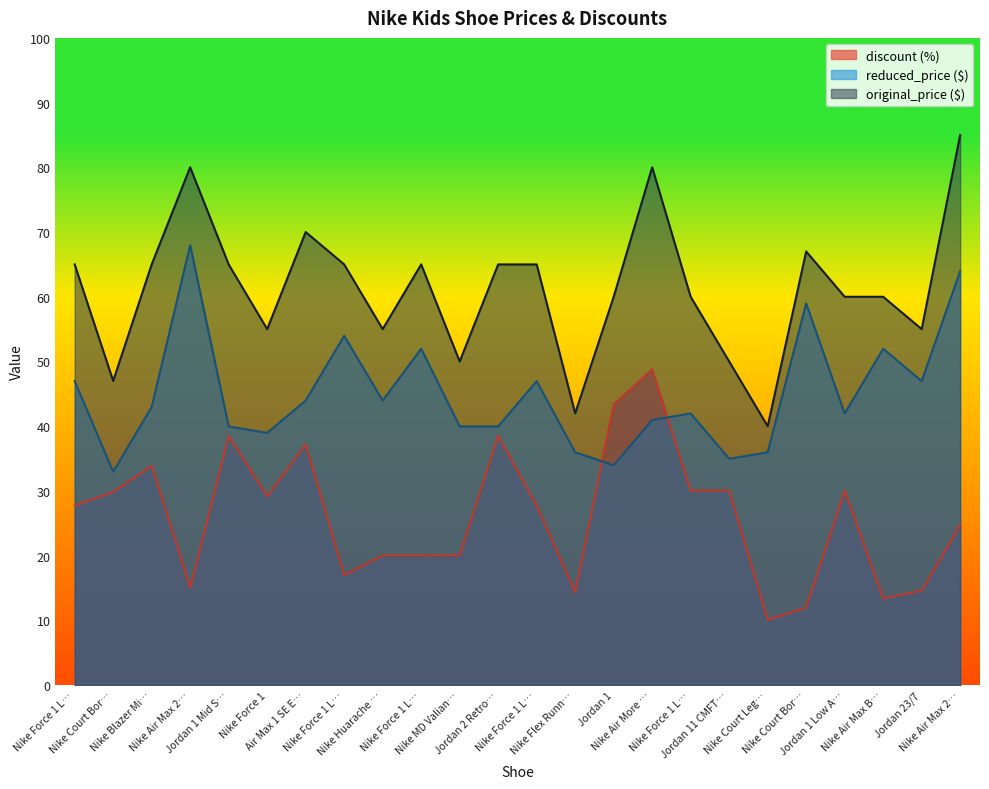

Is the value of discount at Nike Air Max 2… greater than the value of original_price at Nike Force 1 L…?

No